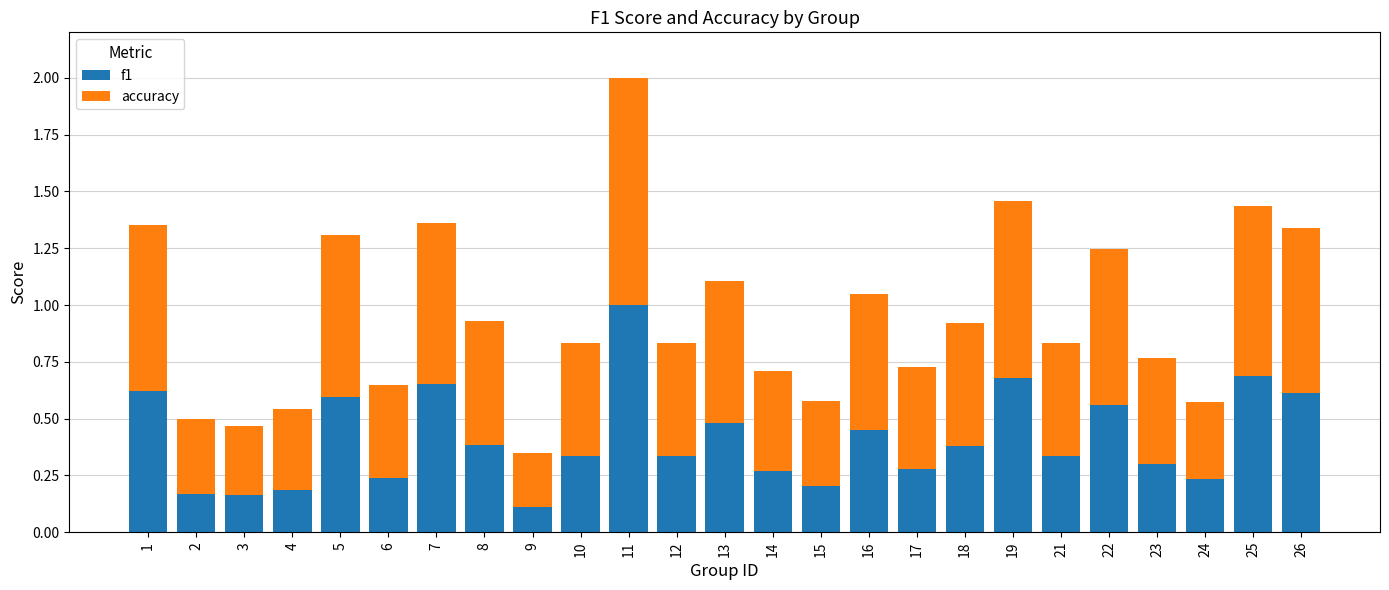

True or false: f1 has a value of 0.2 at 24.

True